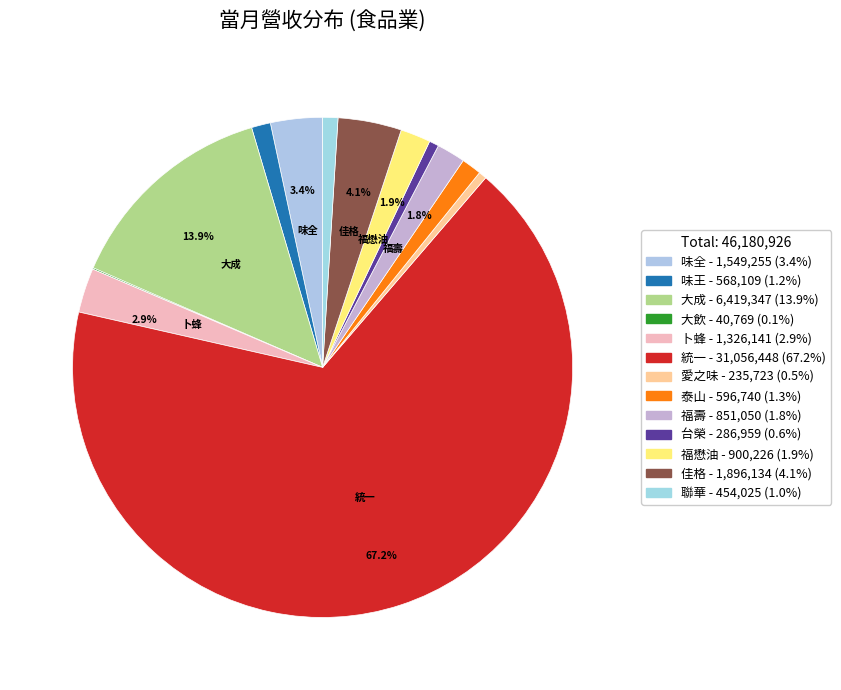

Rank the categories by value from lowest to highest.

大飲, 愛之味, 台榮, 聯華, 味王, 泰山, 福壽, 福懋油, 卜蜂, 味全, 佳格, 大成, 統一